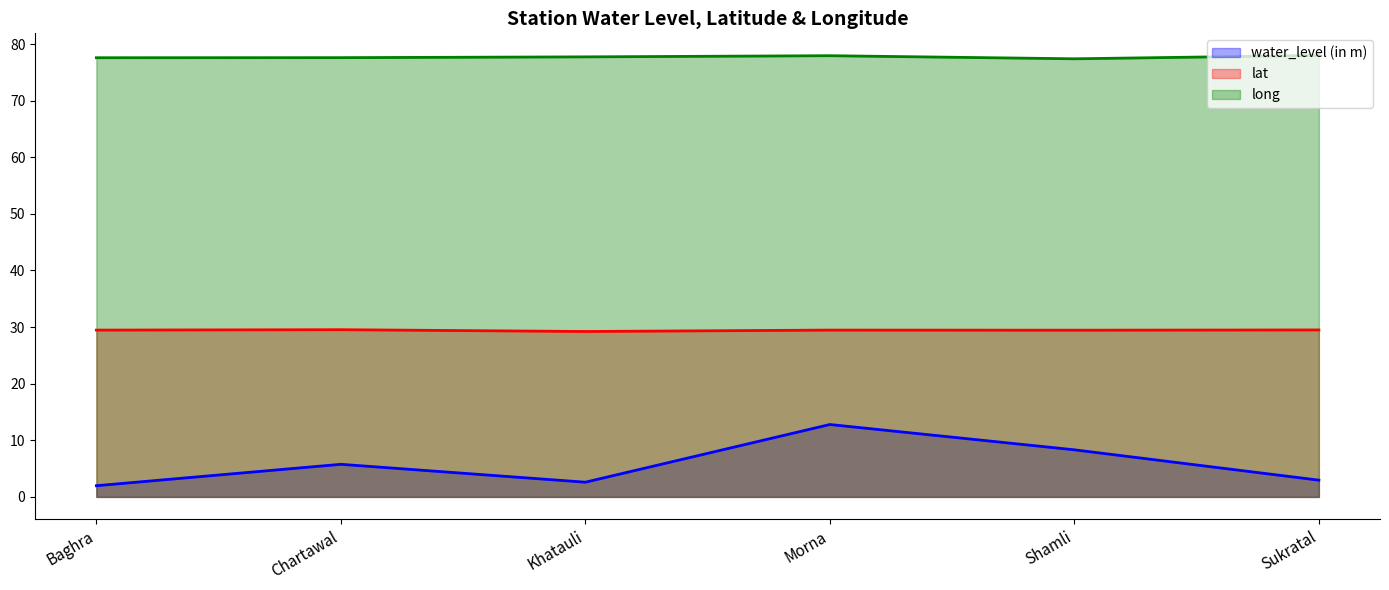

What is the label of the 3rd point from the left?

Khatauli